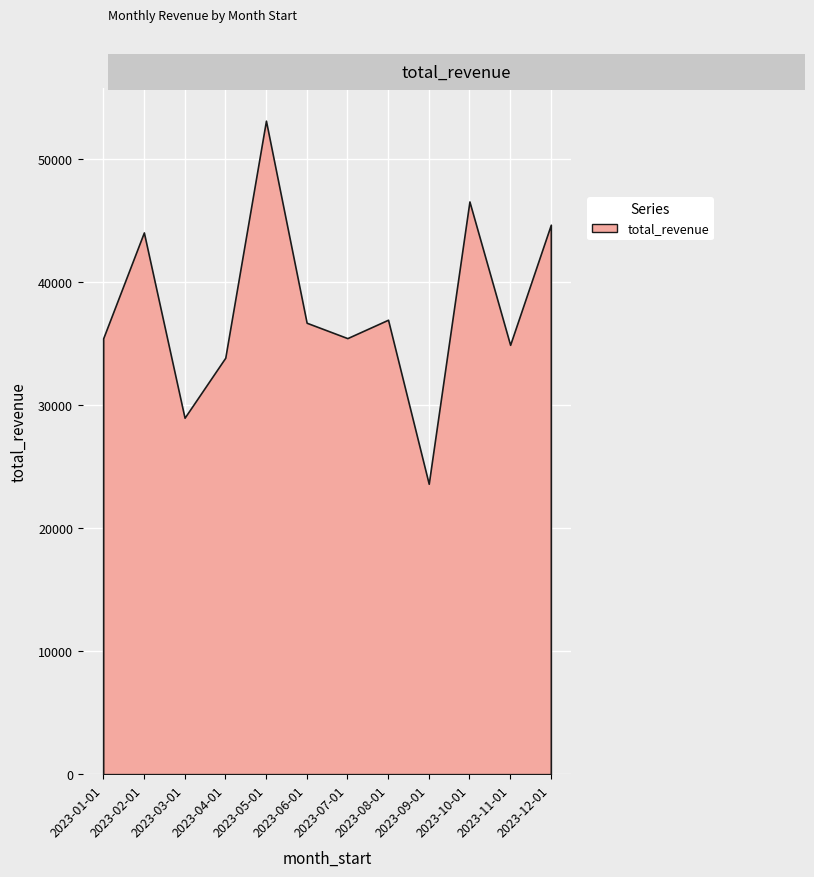

Is it true that the value at 2023-01-01 is 35450?

True